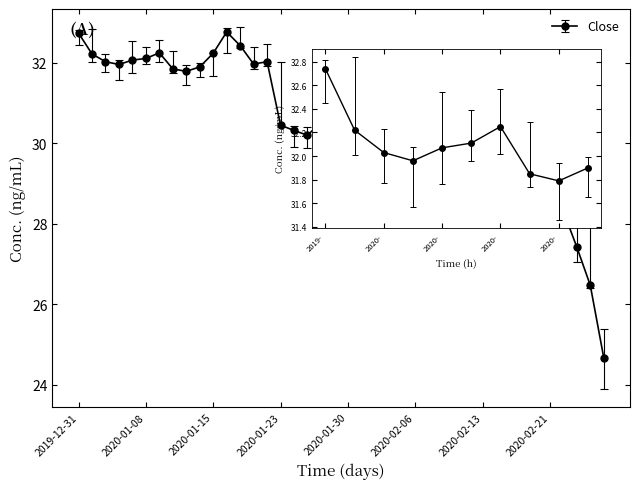

What is the smallest value displayed?

24.7